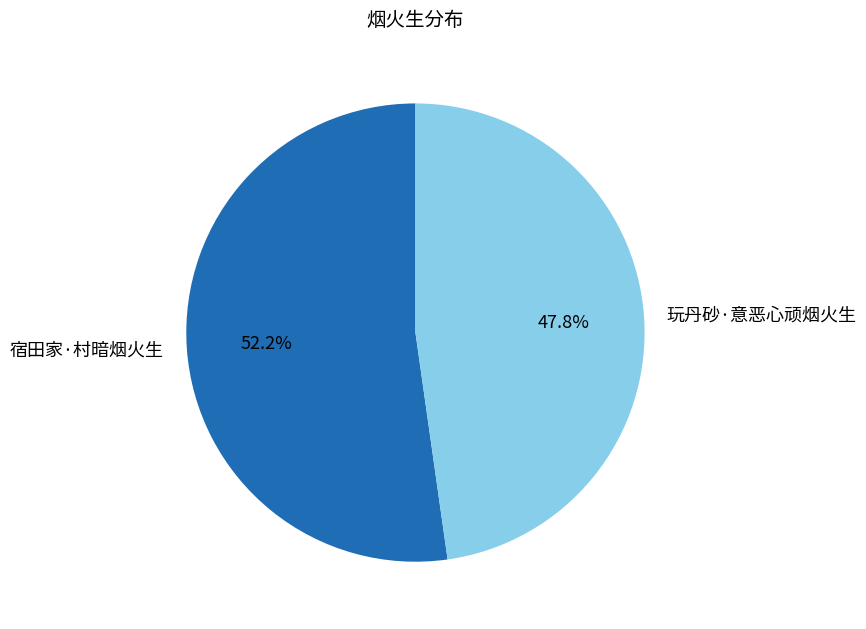

What percentage is NOT represented by 宿田家·村暗烟火生?

47.8%